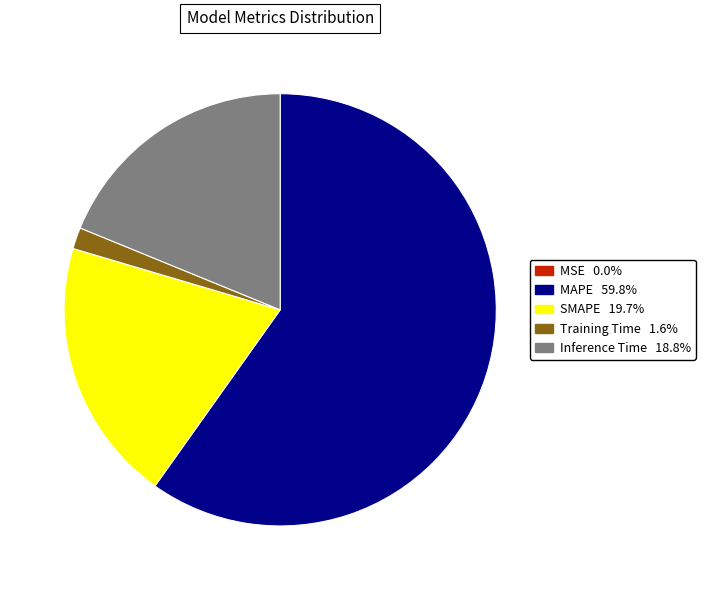

Does Inference Time represent more than half of the total?

No